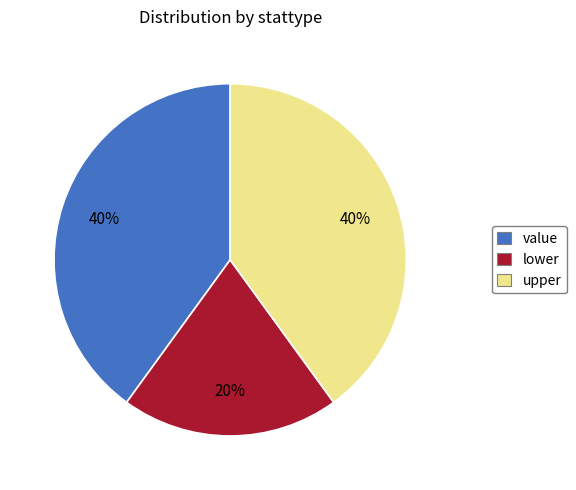

To the nearest percent, what is the average slice percentage?

33%